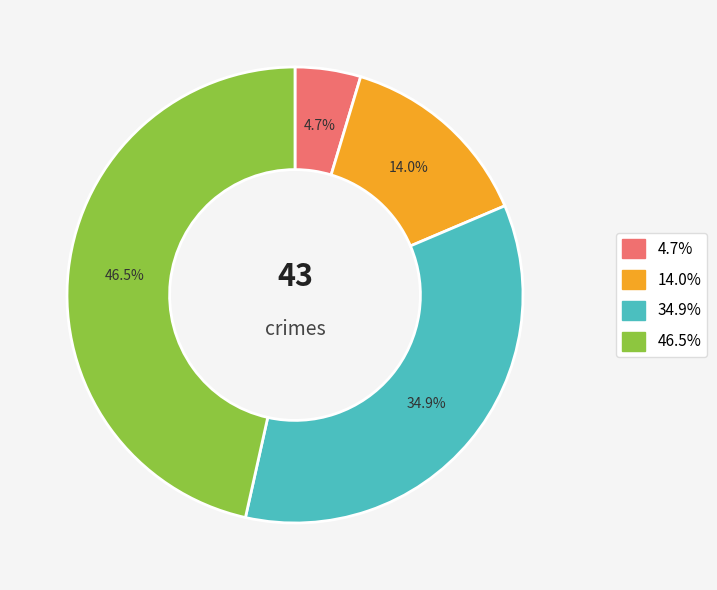

Does any single category account for the majority?

No